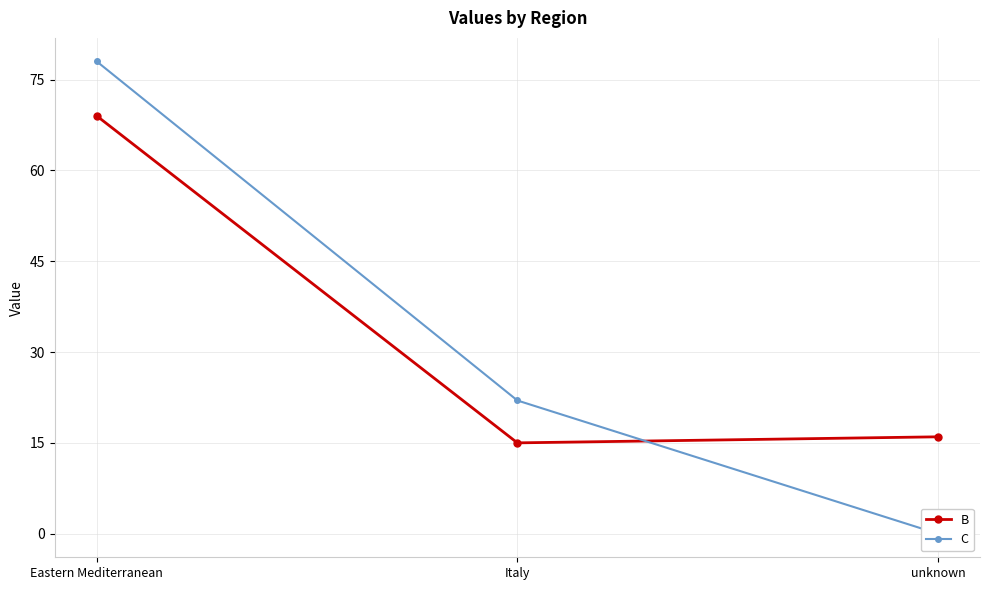

Which label corresponds to the smallest value in the chart?

unknown